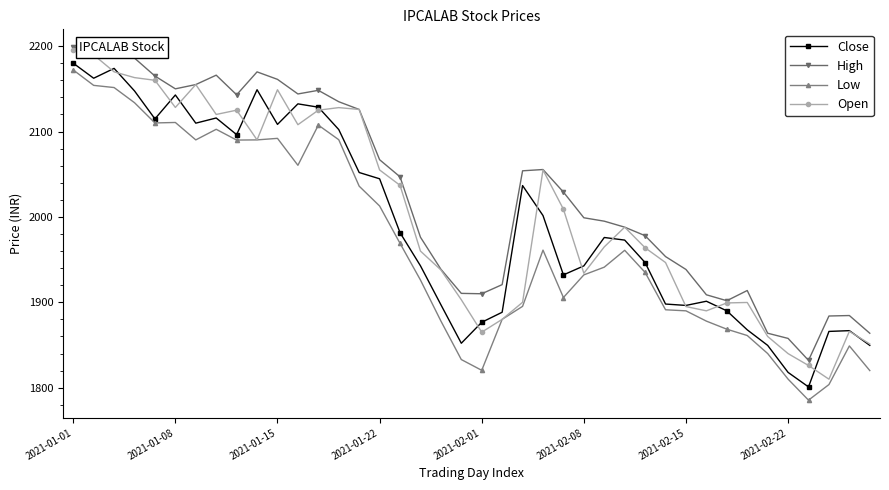

Which series has the largest total across all categories?

High